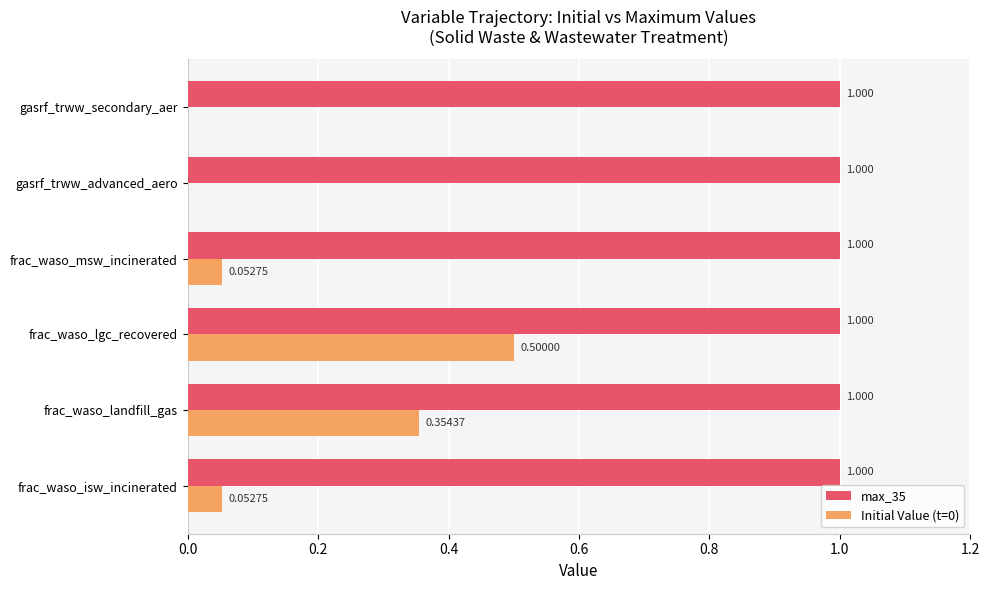

Is the value of Initial Value (t=0) at frac_waso_landfill_gas greater than the value of max_35 at gasrf_trww_advanced_aero?

No